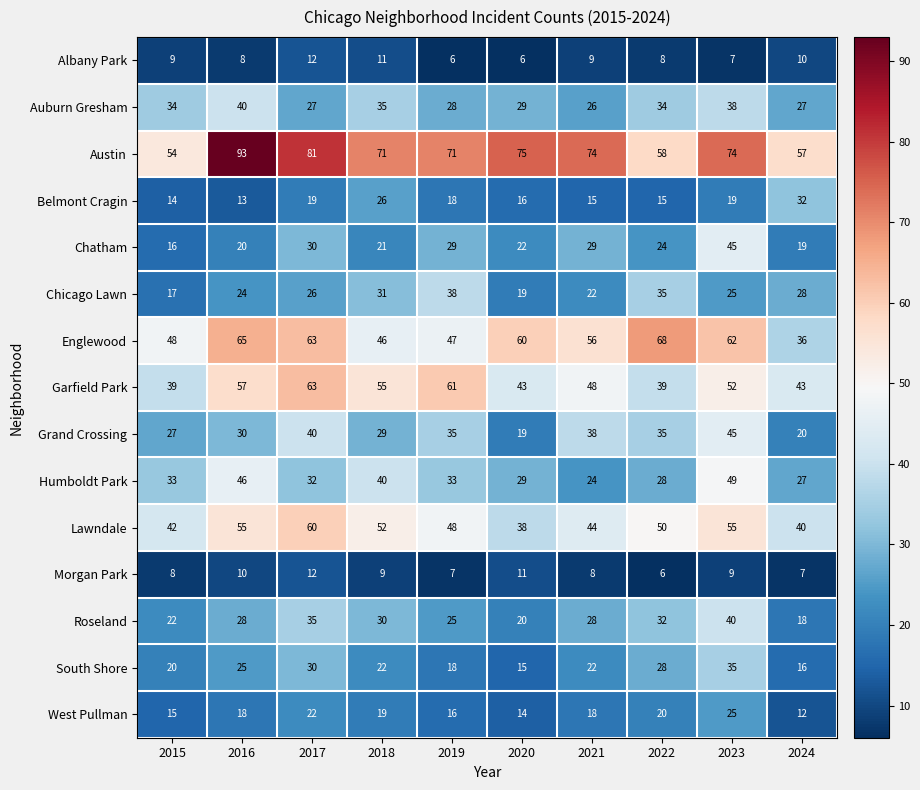

What is the total value across all series at 2016?

532